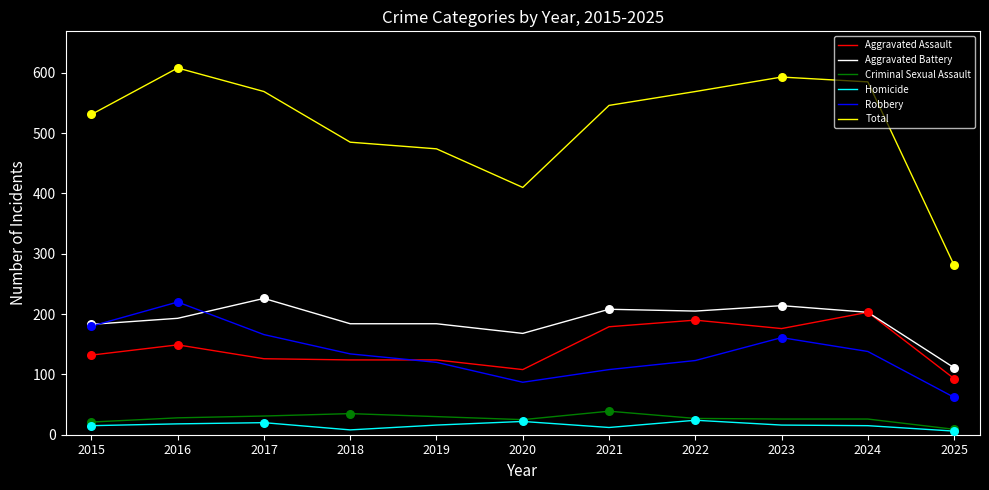

Which series has the largest total across all categories?

Total